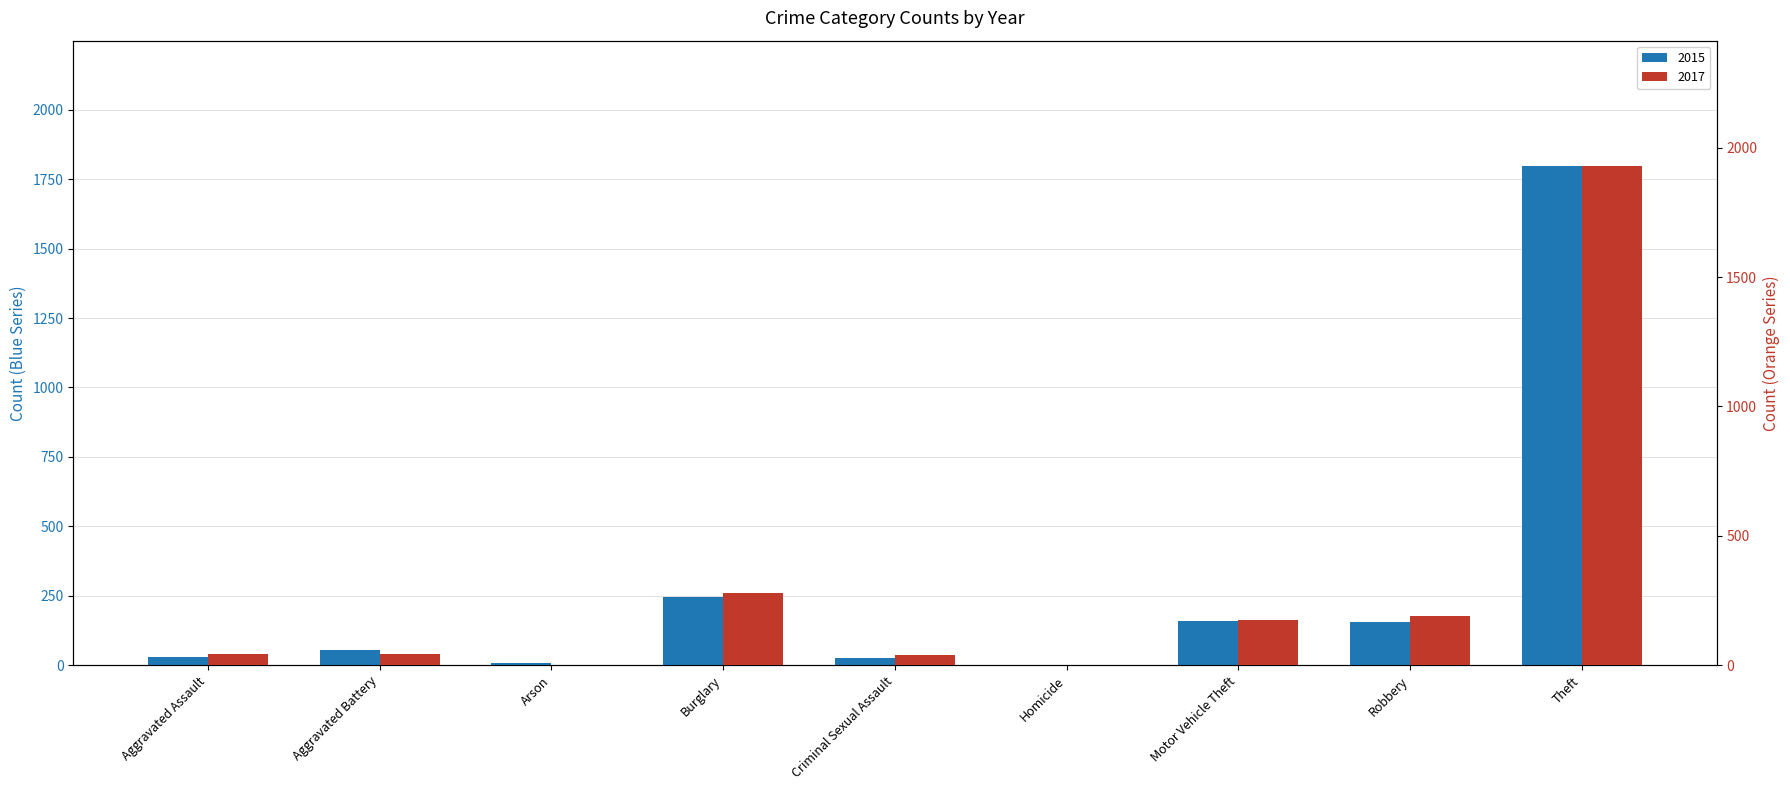

Which series has the largest range (max minus min)?

2017